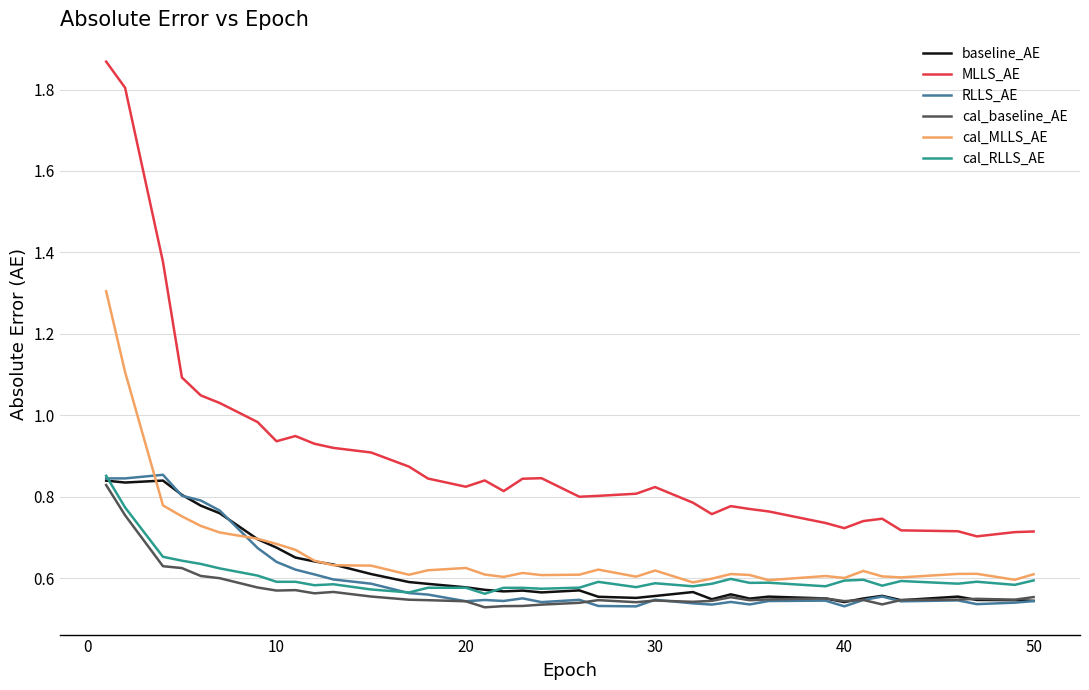

True or false: MLLS_AE and RLLS_AE intersect in this chart.

False